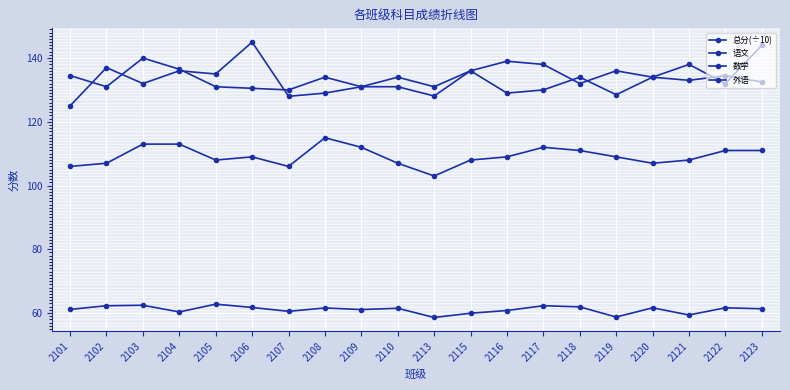

What is the difference between the second highest and minimum values in the 语文 series?

10.0